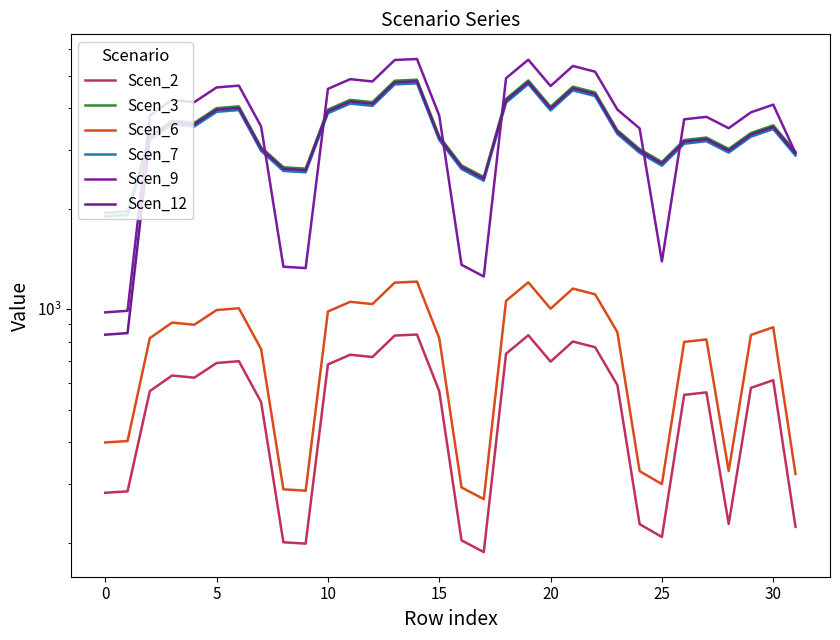

What are all the series names shown in the legend?

Scen_2, Scen_3, Scen_6, Scen_7, Scen_9, Scen_12